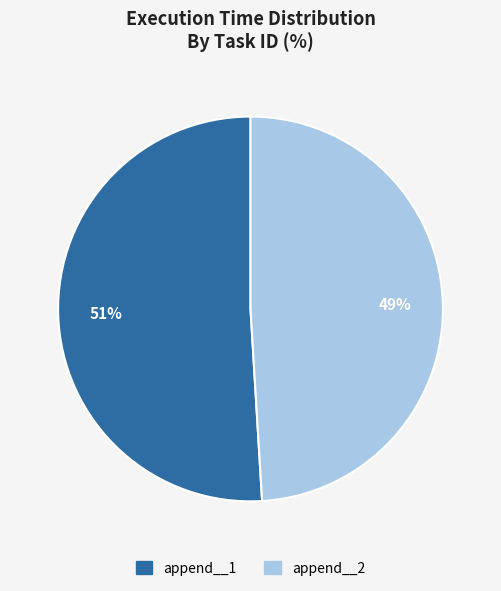

To the nearest percent, what is the average slice percentage?

50%